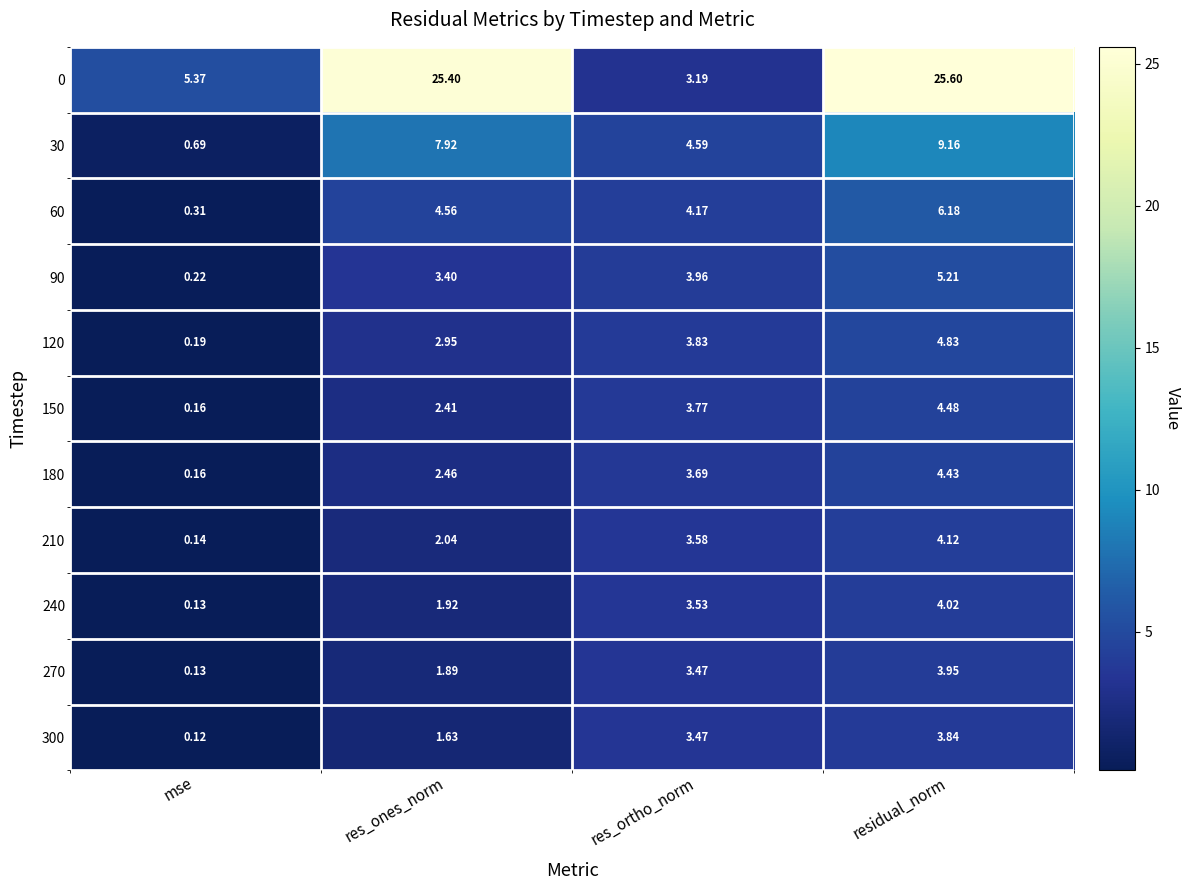

Which series has the largest range (max minus min)?

0